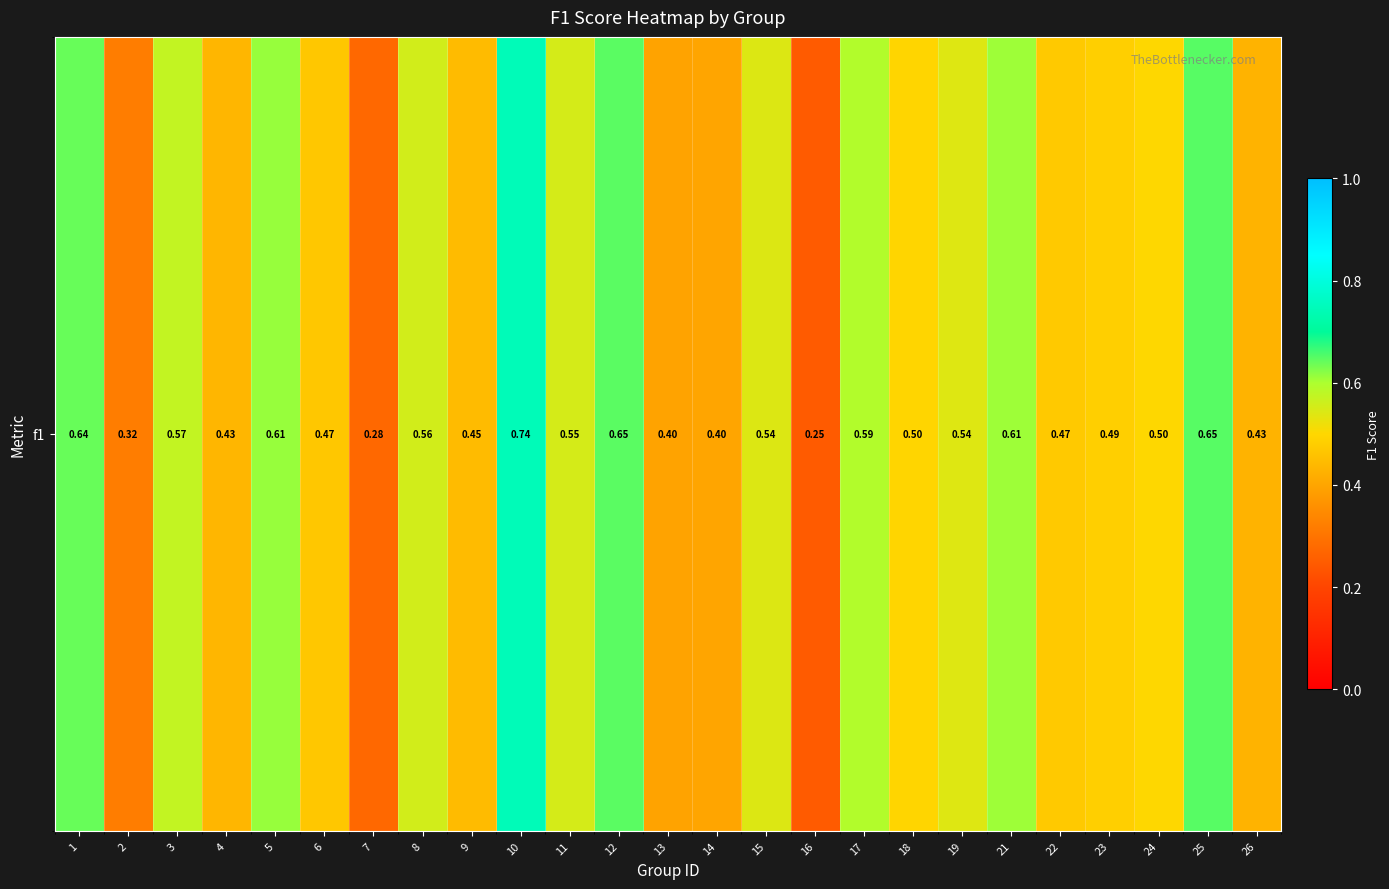

What is the maximum value shown in the chart?

0.7